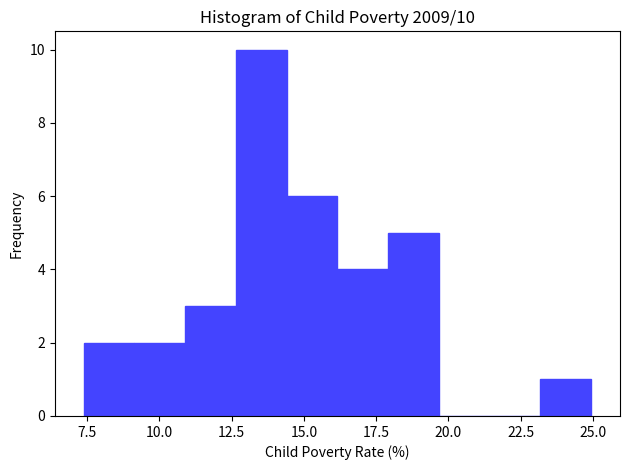

Read against the x-axis, roughly where is the centre of the tallest bar?

13.5